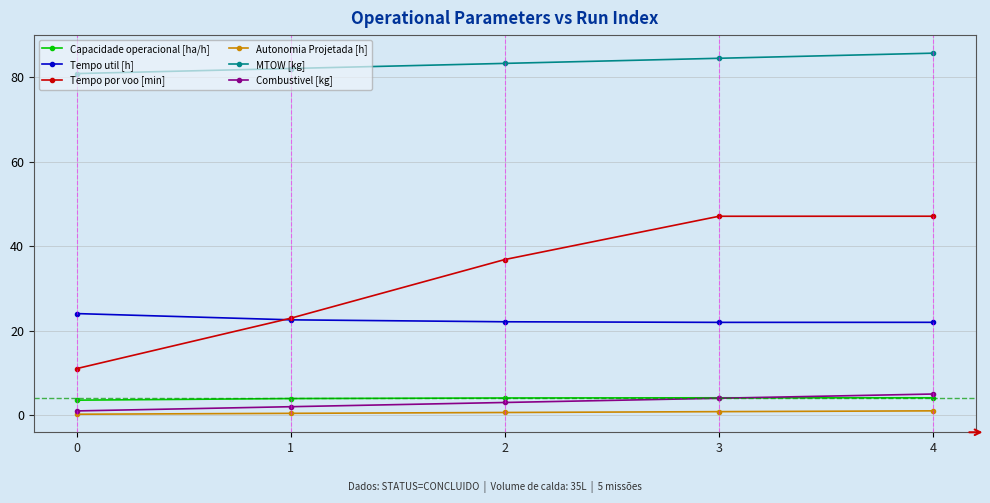

Between 2 and 3, which series saw the biggest shift?

Tempo por voo [min]